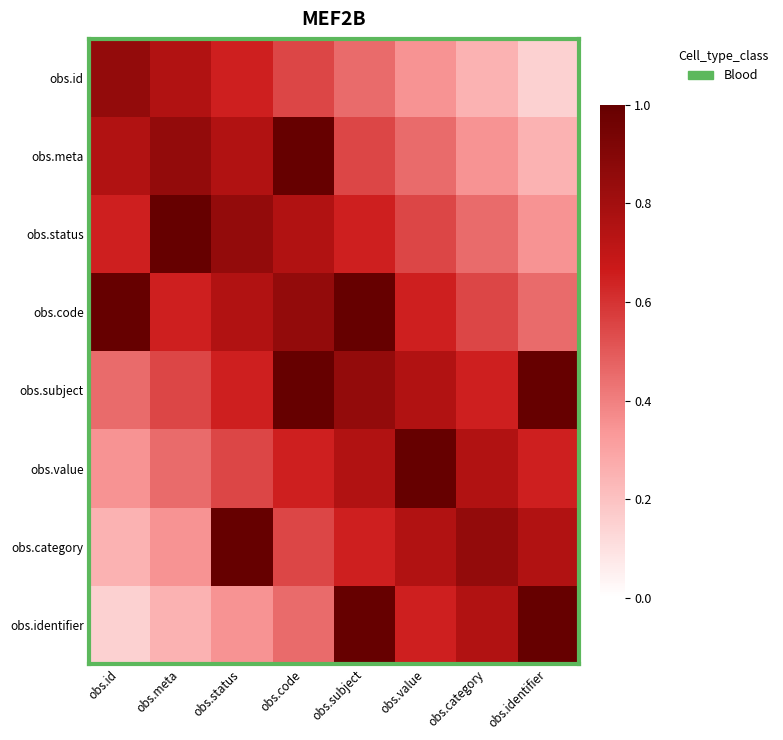

What is the difference between the highest and lowest values at obs.value?

0.7